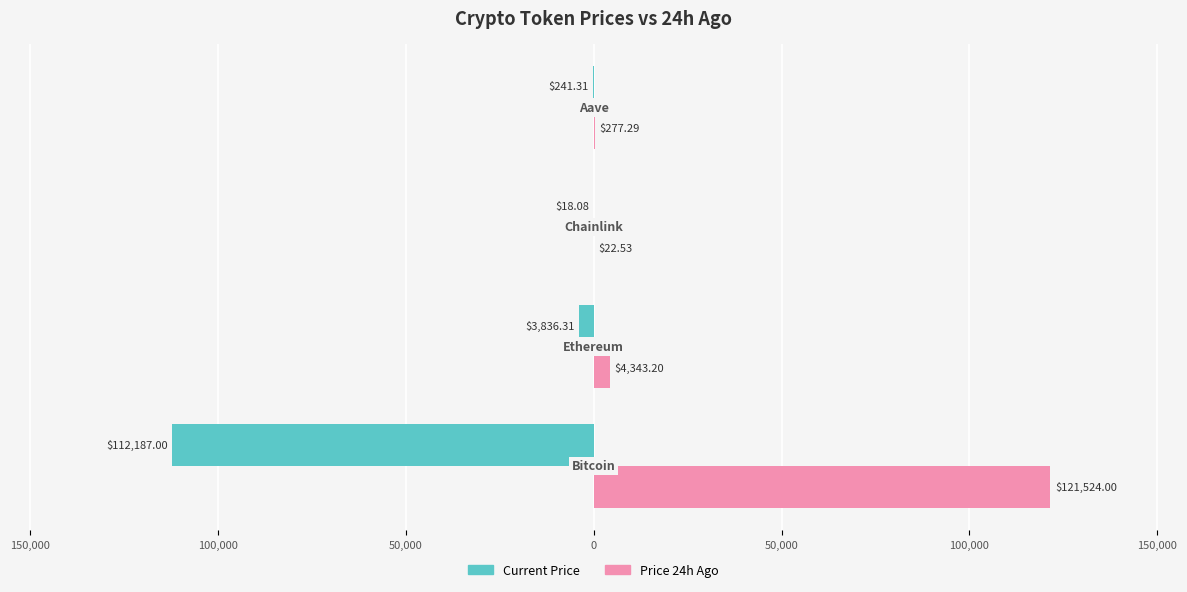

How many series are shown in this chart?

2